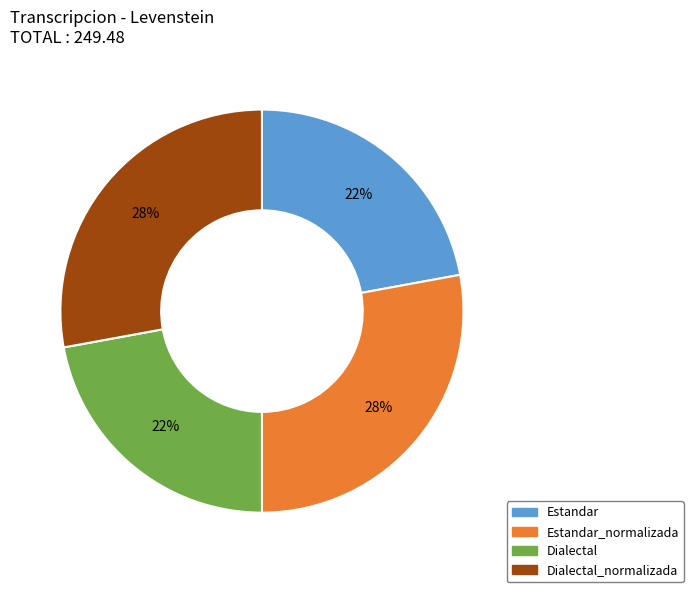

What percentage is the Estandar_normalizada slice, to the nearest percent?

28%